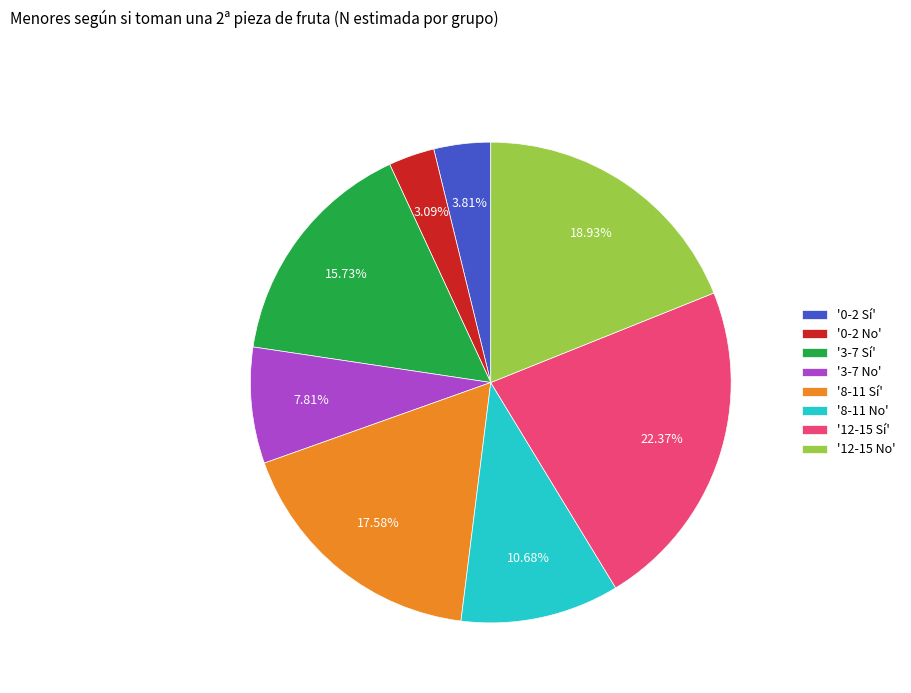

How many slices are in this pie chart?

8